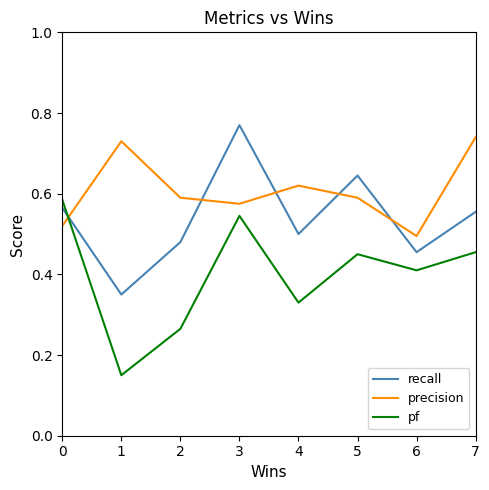

At which label is precision closest to 0?

6